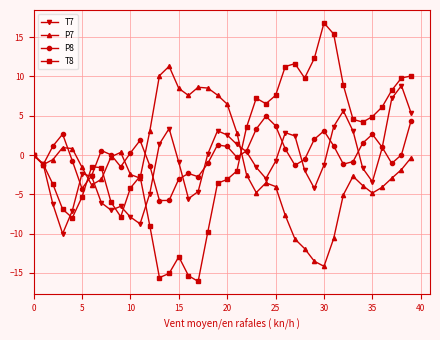

True or false: T8 has more than 0 points higher than both neighbors.

True